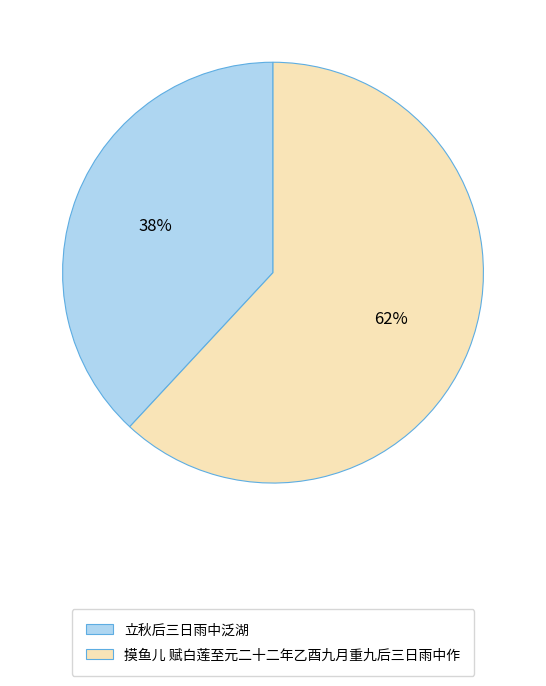

Is there a majority slice in this chart?

Yes